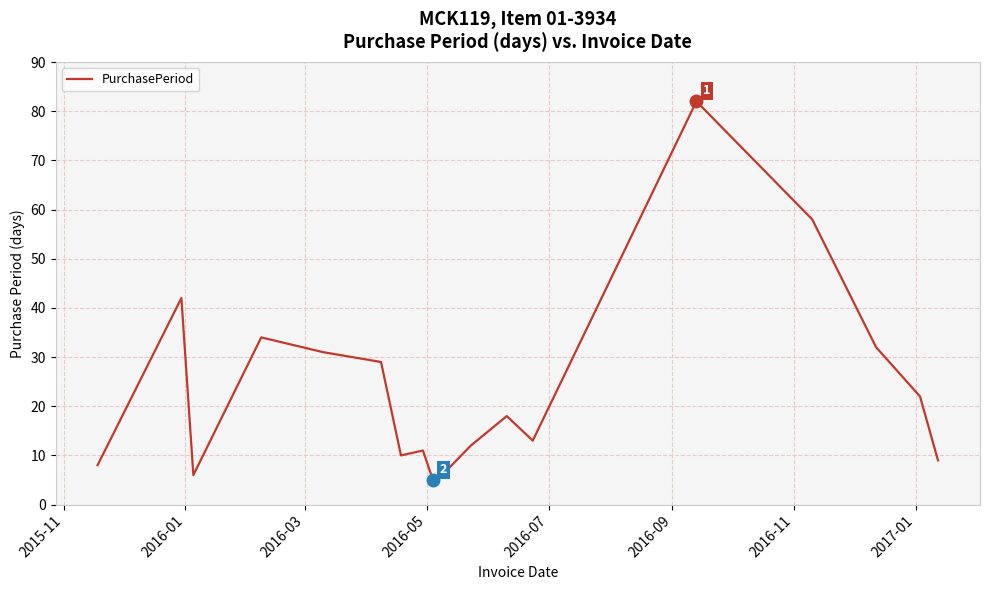

What is the minimum value shown in the chart?

5